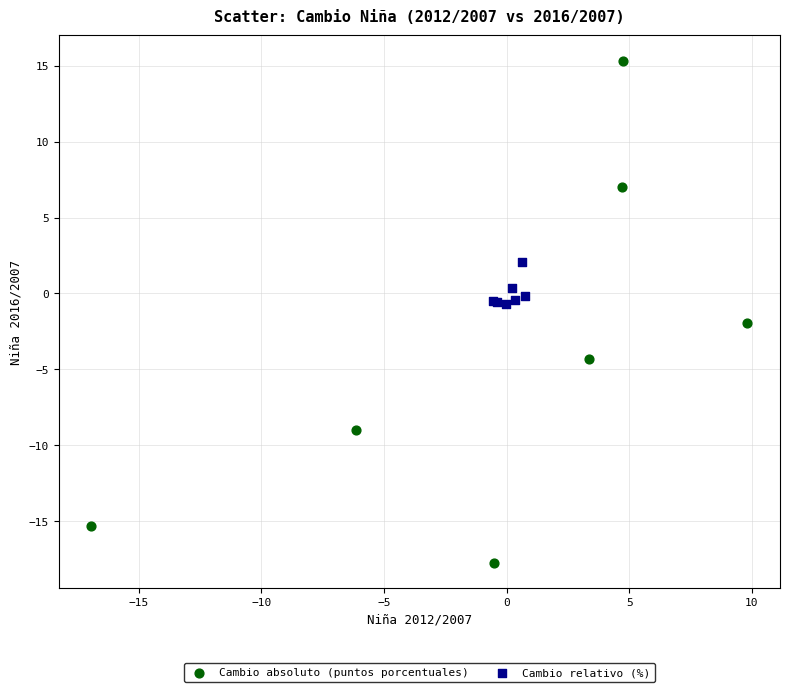

Which series reaches the maximum Y coordinate?

Cambio absoluto (puntos porcentuales)